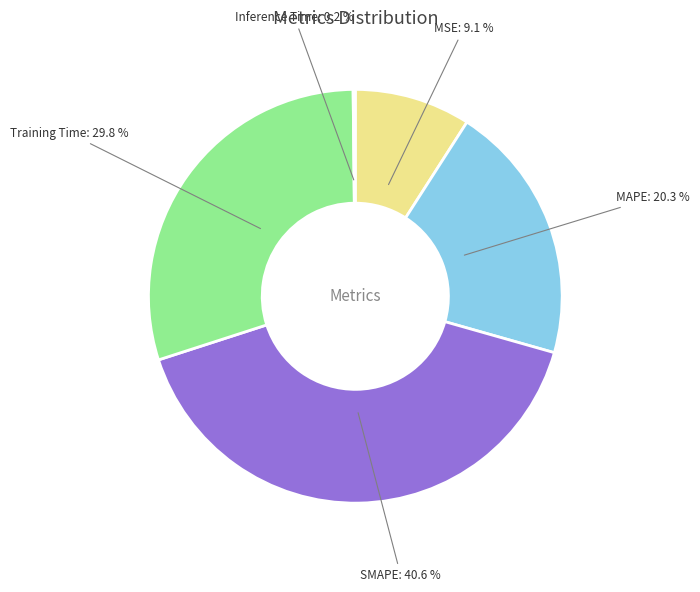

What percentage is NOT represented by MSE?

90.9%